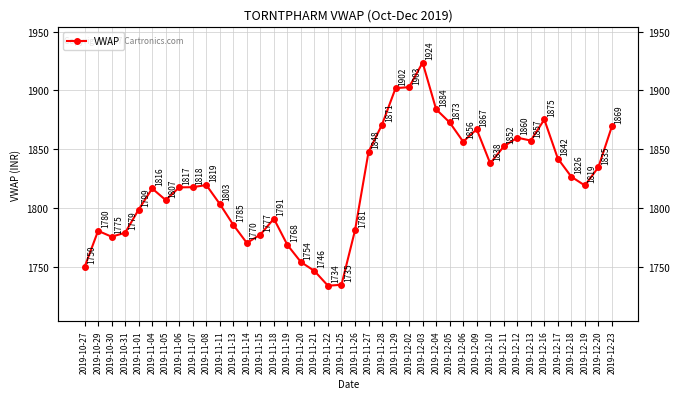

How many data points does each series have?

40